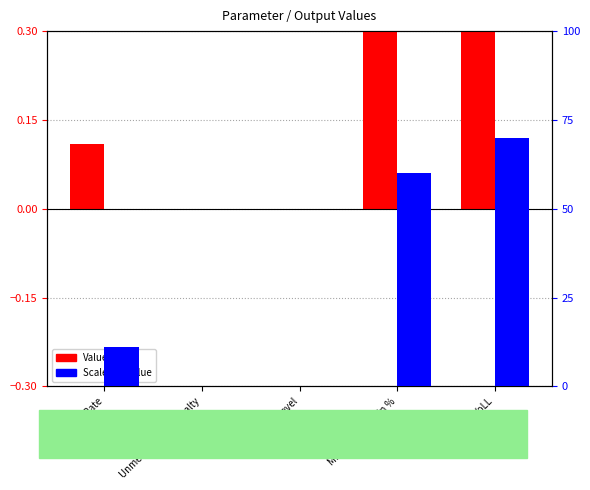

What is the label of the 5th bar from the left?

VoLL